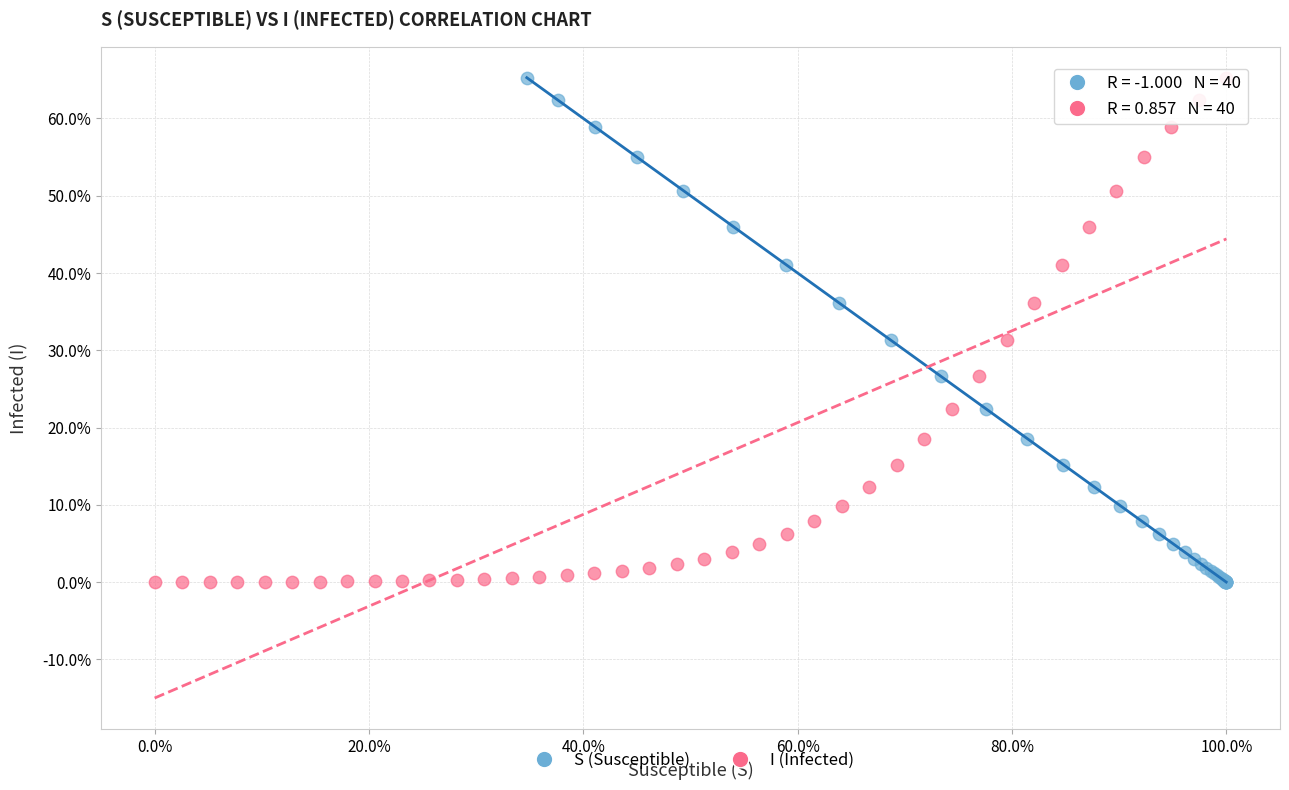

What are all the series names shown in the legend?

S (Susceptible), I (Infected)